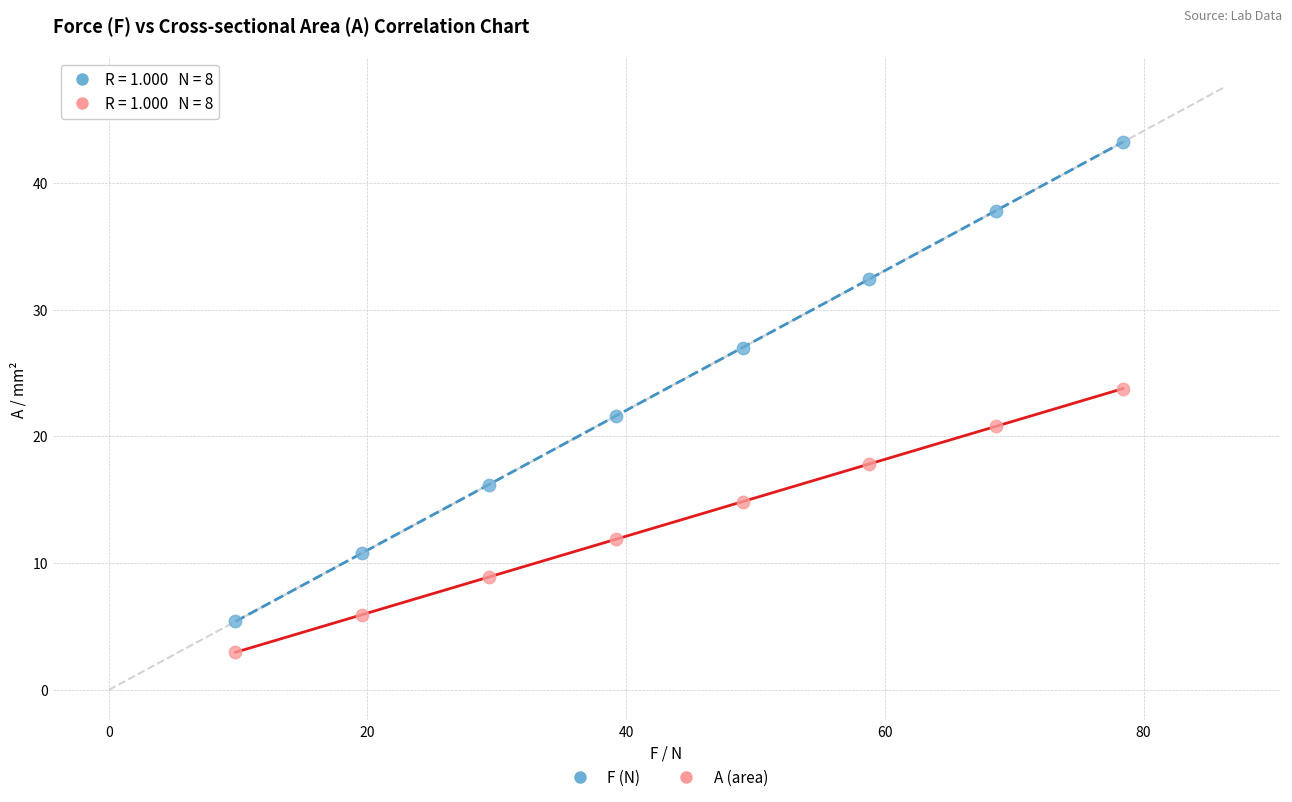

Across all data points, what is the range of X values (max minus min)?

68.6